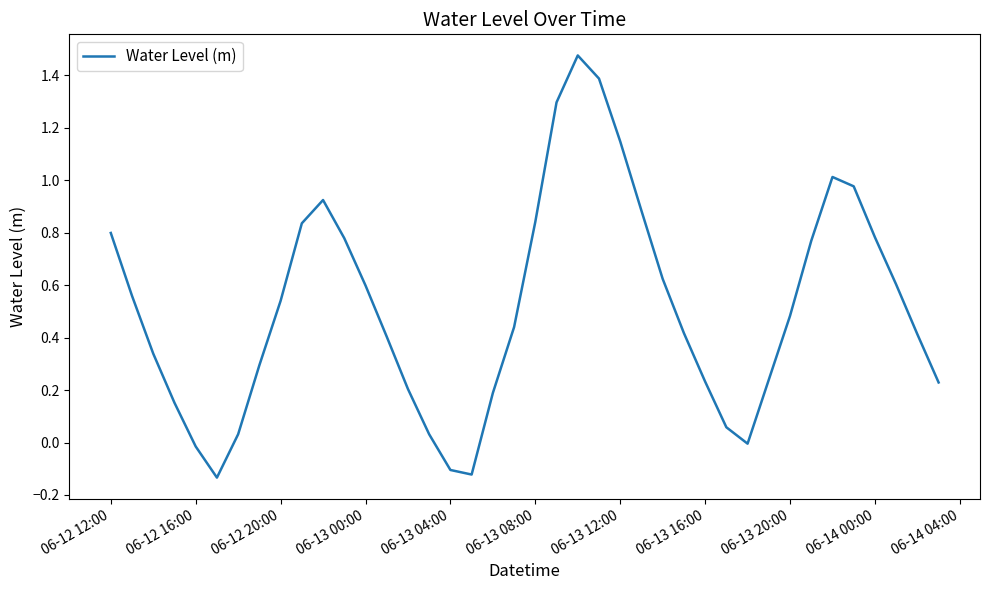

How many series are shown in this chart?

1